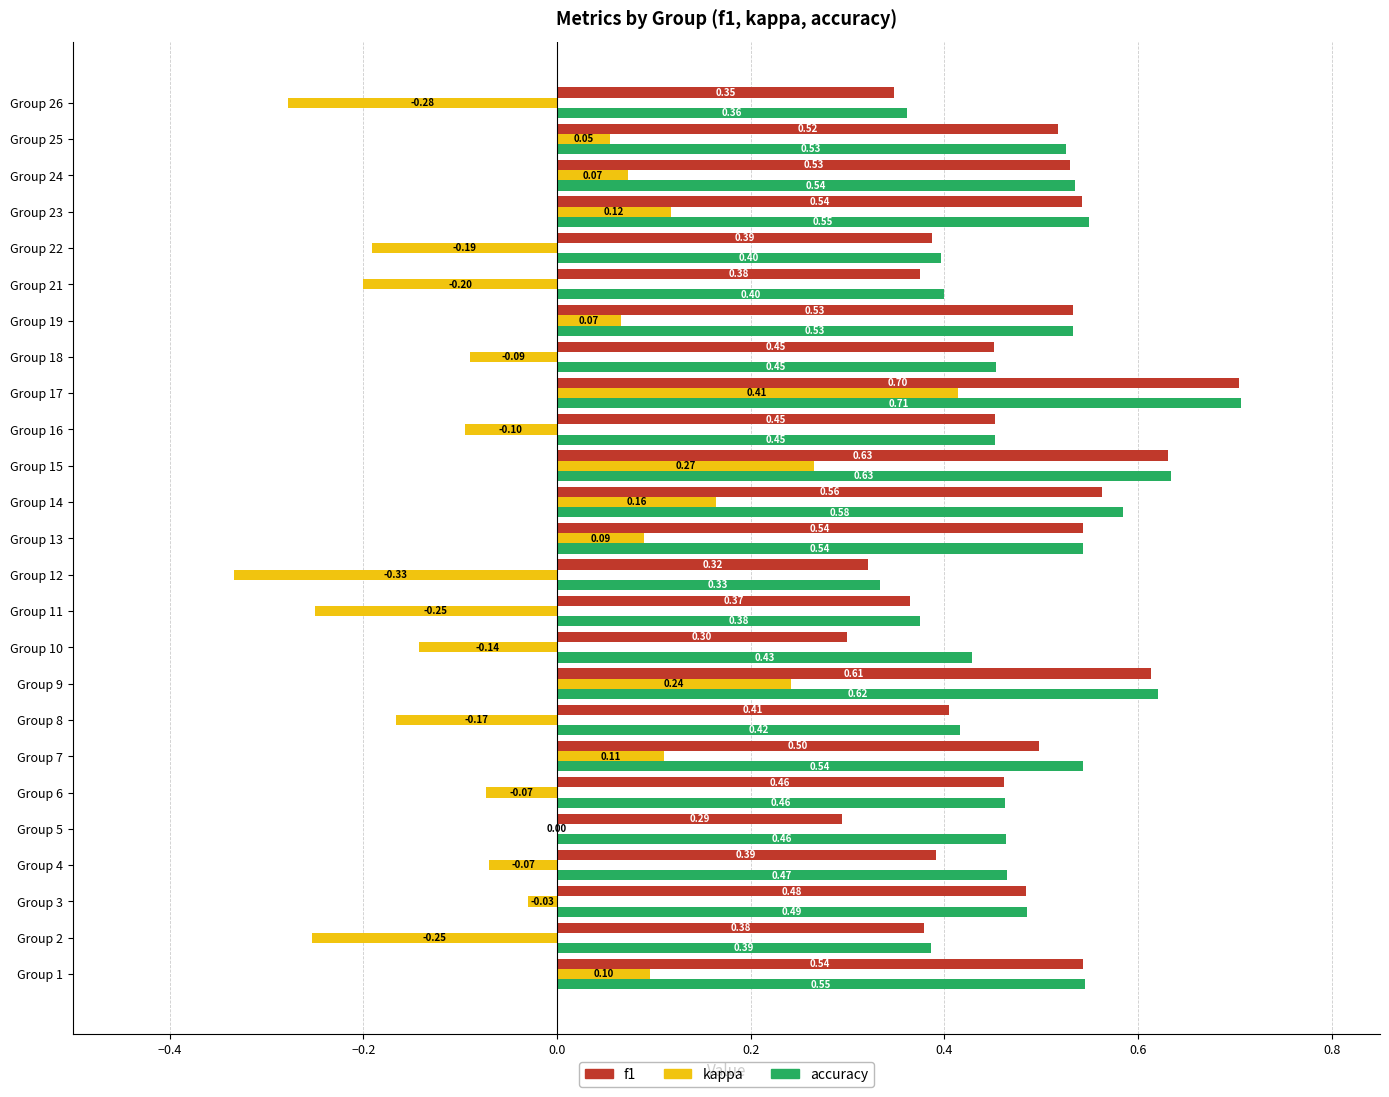

What is the sum of the accuracy values at Group 7 and Group 22?

0.9